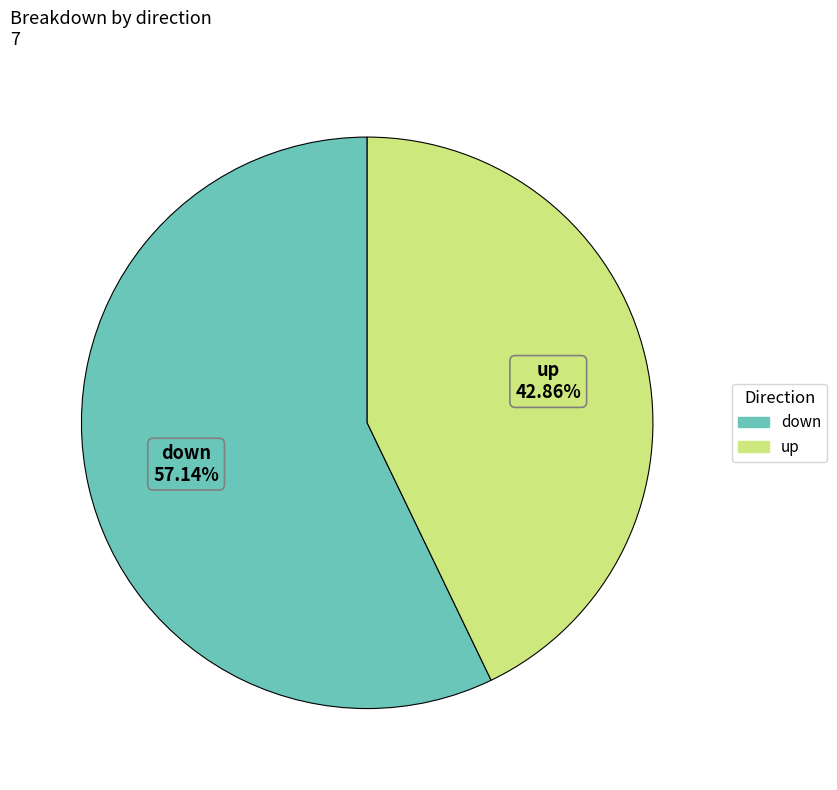

Which category has the biggest portion of the pie?

down